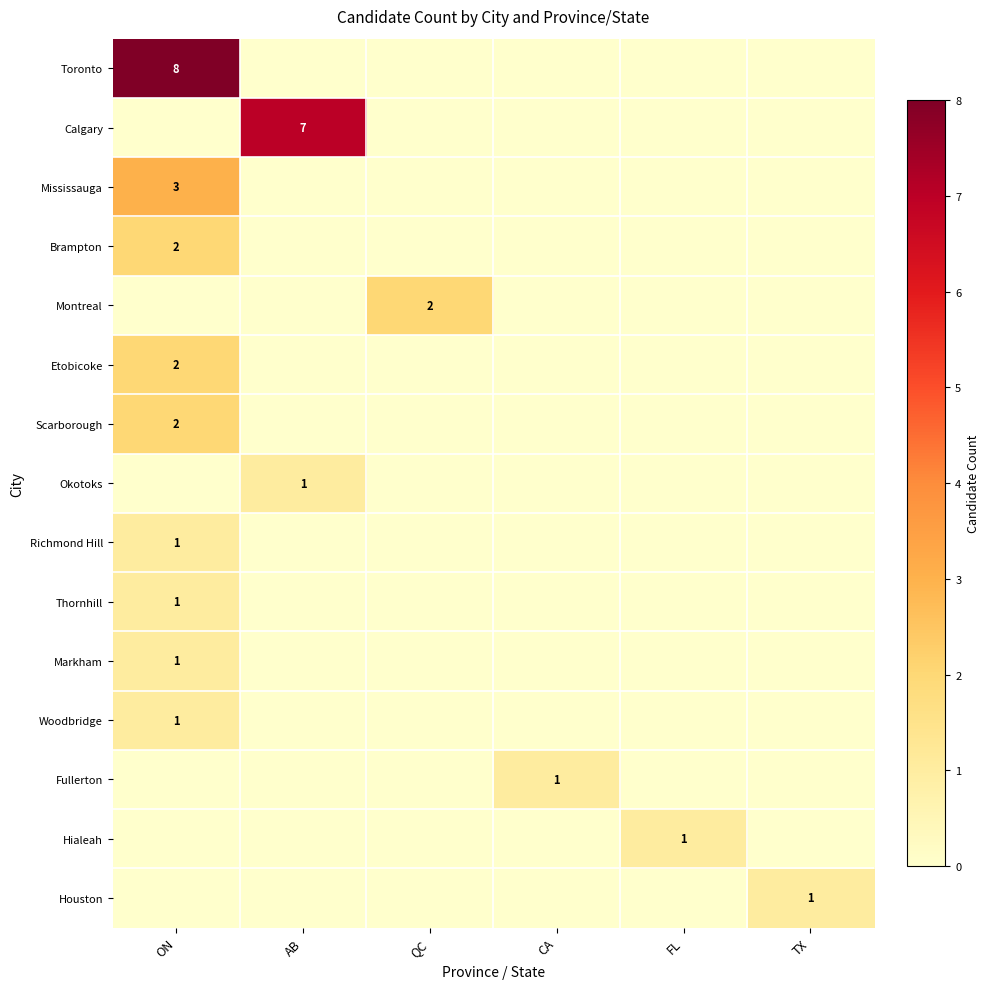

At ON, list the series in order from smallest to largest.

Calgary, Montreal, Okotoks, Fullerton, Hialeah, Houston, Richmond Hill, Thornhill, Markham, Woodbridge, Brampton, Etobicoke, Scarborough, Mississauga, Toronto